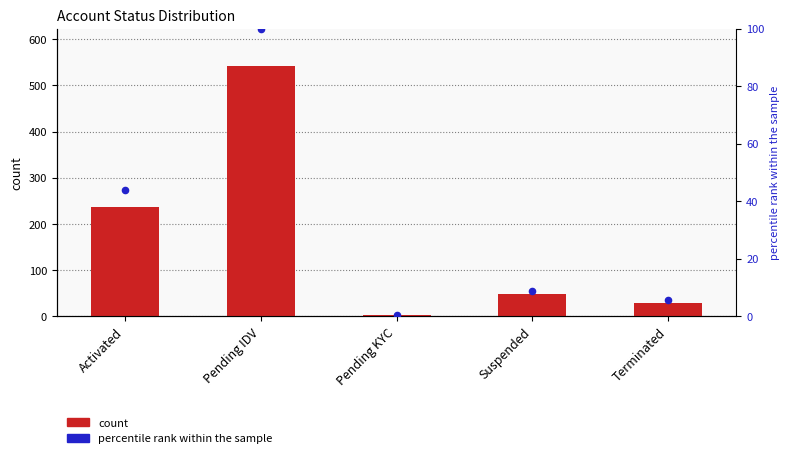

At how many categories does at least one series exceed 367?

1